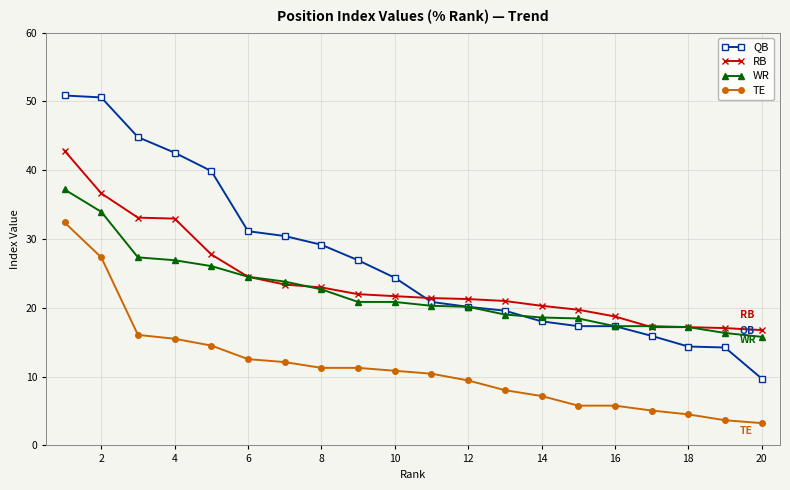

What is the average value of the TE series?

11.3